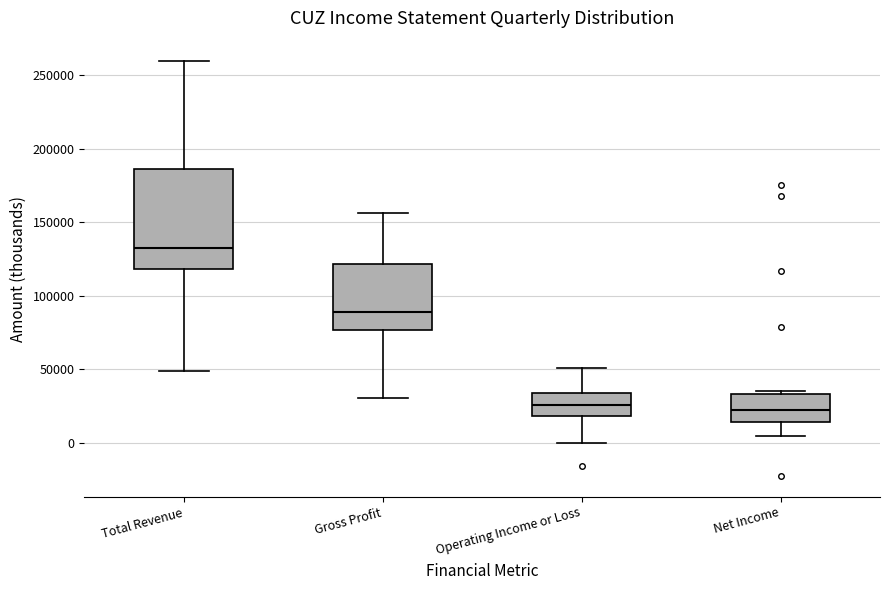

Reading left to right, read every box against the y-axis: the position of its median line, the range the box covers, and the ends of its whiskers. The values are not printed on the chart, so give them approximately, as read against the axis.

Total Revenue: median 135000, box 120000 to 185000, whiskers 50000 to 260000
Gross Profit: median 90000, box 75000 to 120000, whiskers 30000 to 155000
Operating Income or Loss: median 25000, box 20000 to 35000, whiskers 0 to 50000
Net Income: median 20000, box 15000 to 35000, whiskers 5000 to 35000 (just above the box's upper edge)